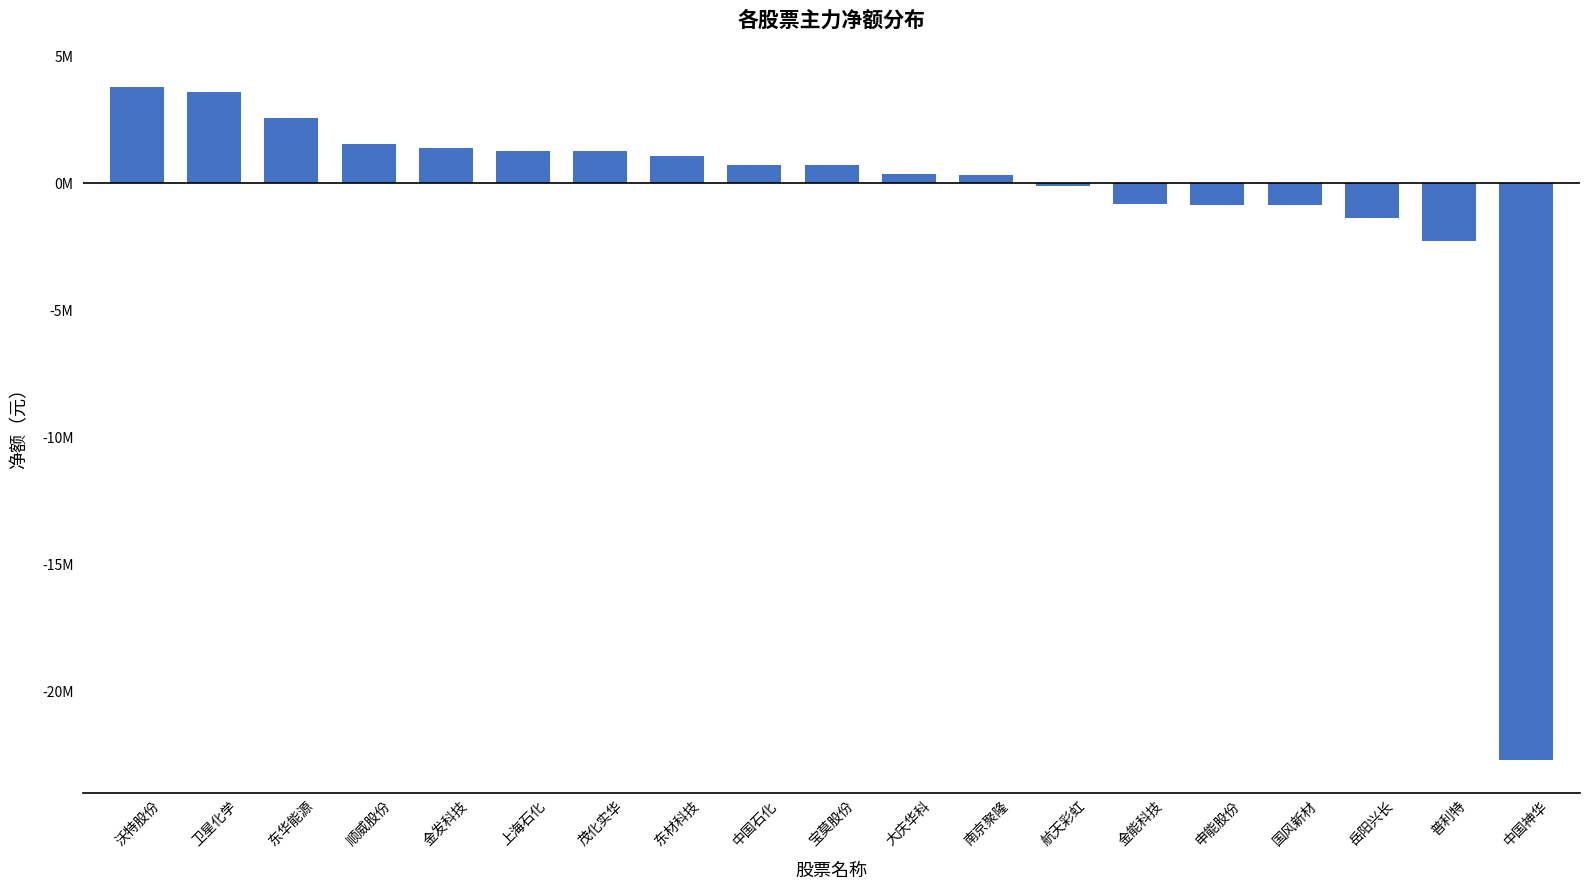

Is it true that the value at 东材科技 is 1069222?

True